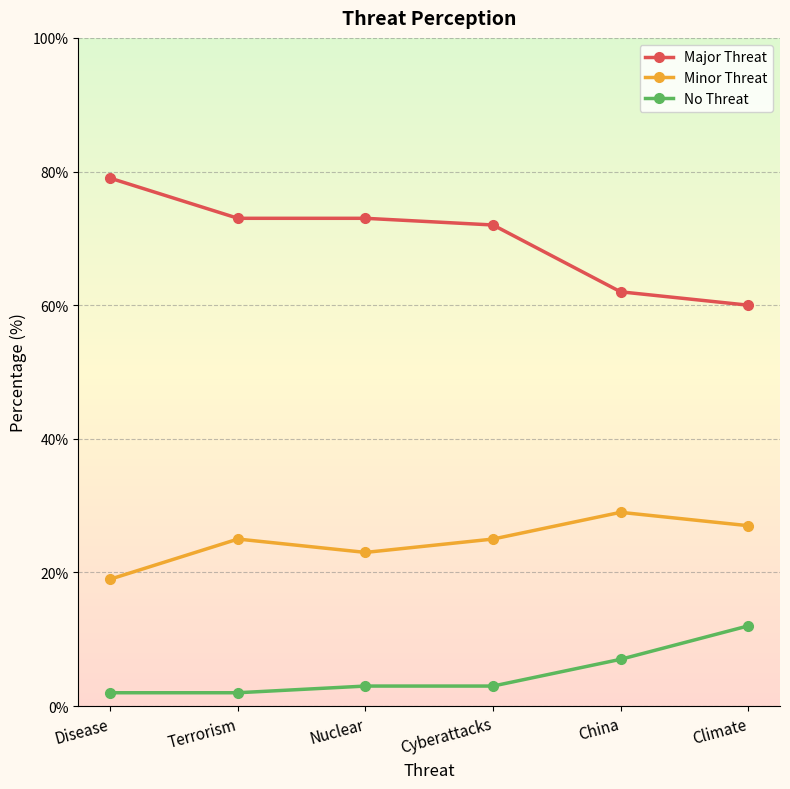

At which category does Minor Threat reach its first local valley?

Nuclear